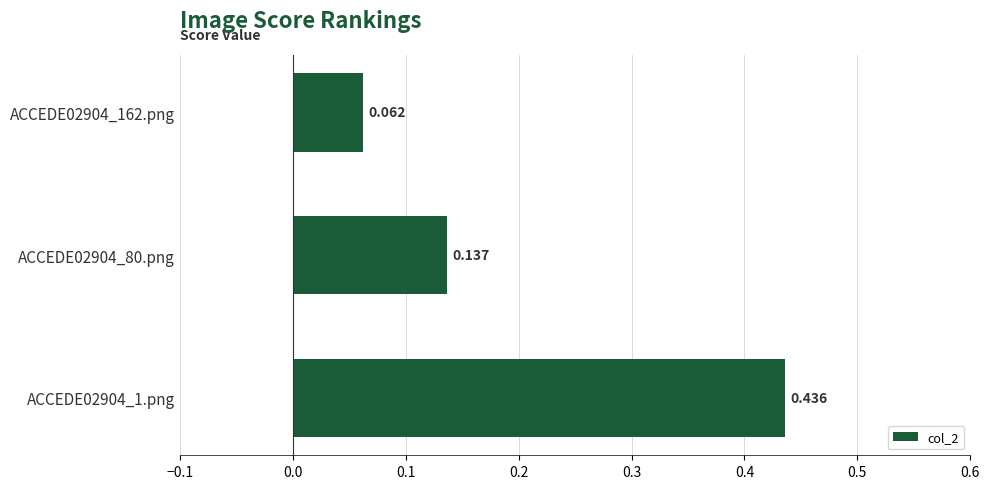

What is the sum of all values?

0.6